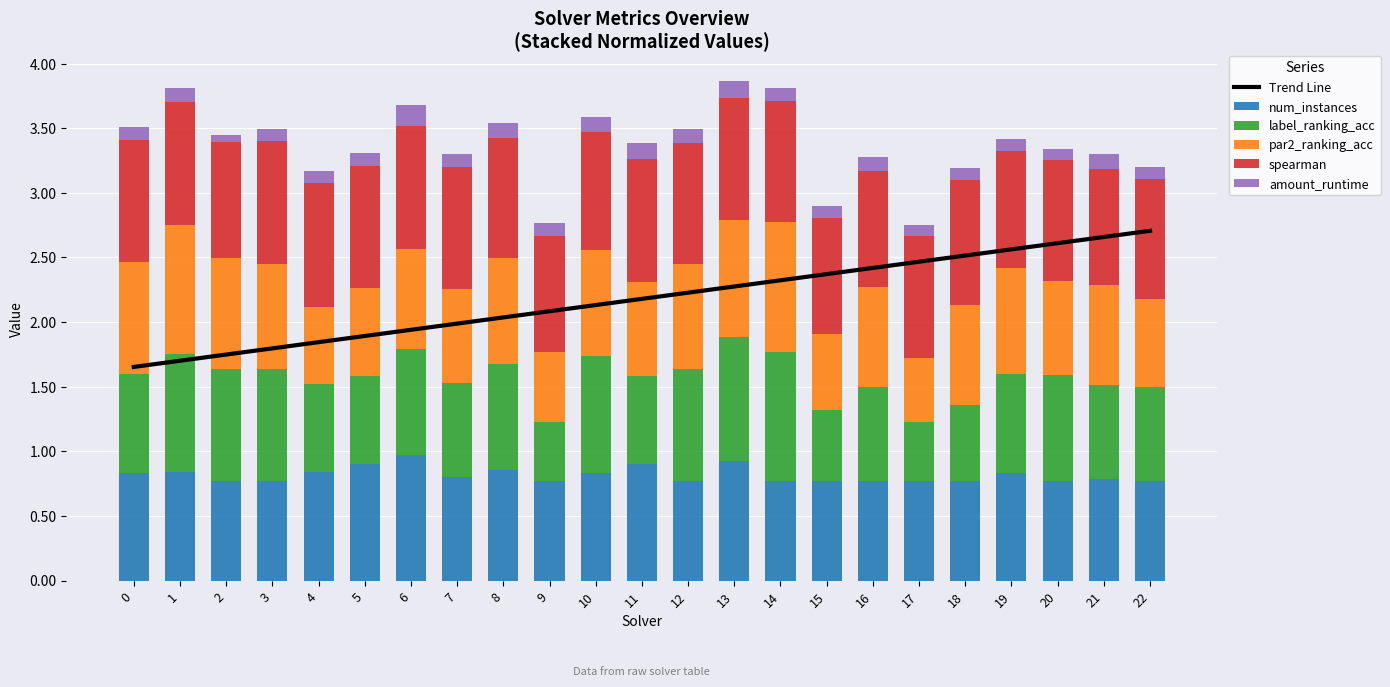

What is the average value of the amount_runtime series?

0.1